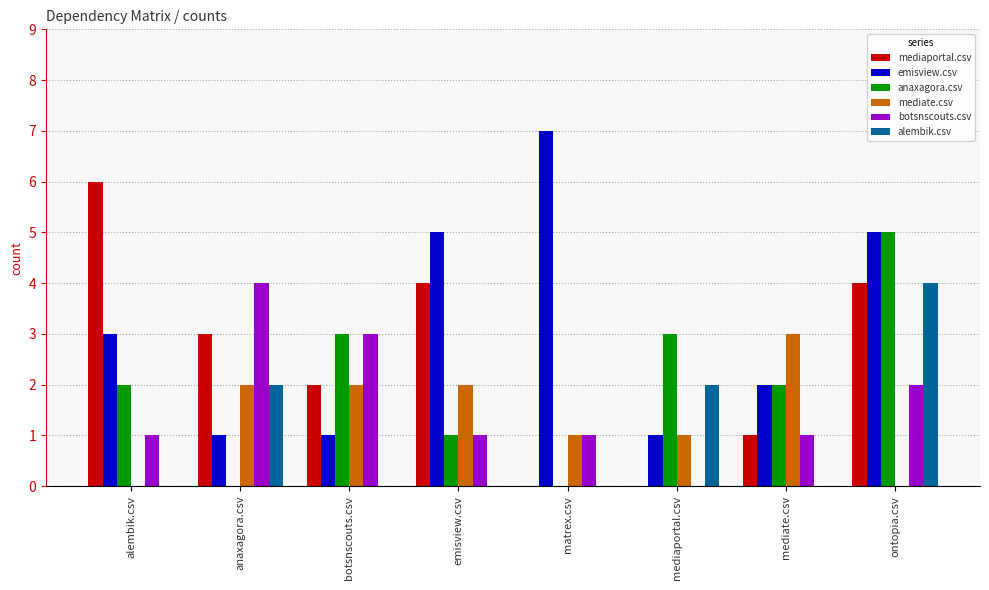

Which category has the highest value across all series?

matrex.csv